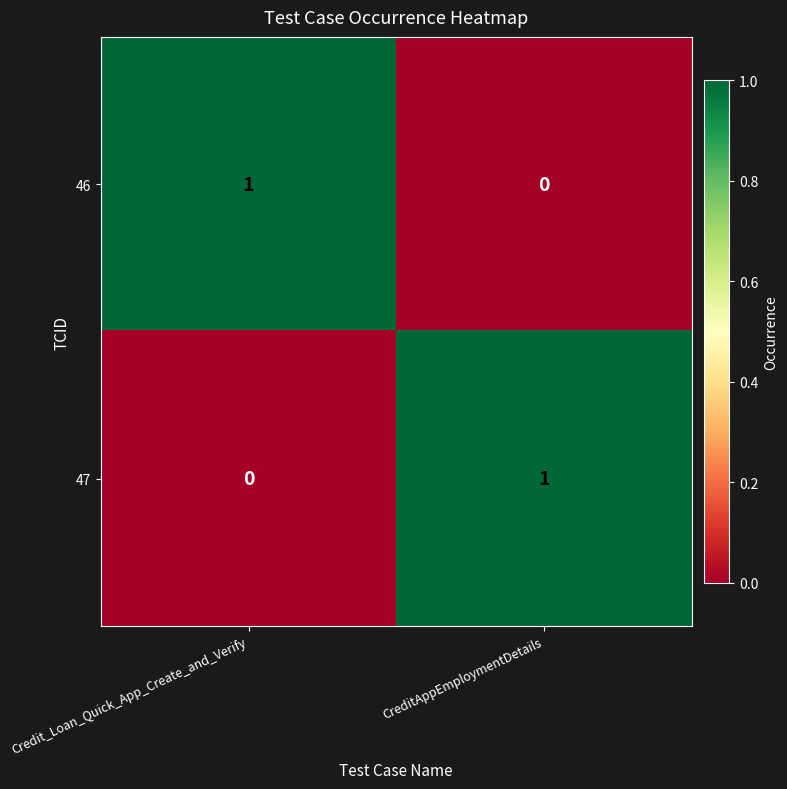

Reading left to right, what are all the values shown in this chart?

46: Credit_Loan_Quick_App_Create_and_Verify=1	CreditAppEmploymentDetails=0
47: Credit_Loan_Quick_App_Create_and_Verify=0	CreditAppEmploymentDetails=1